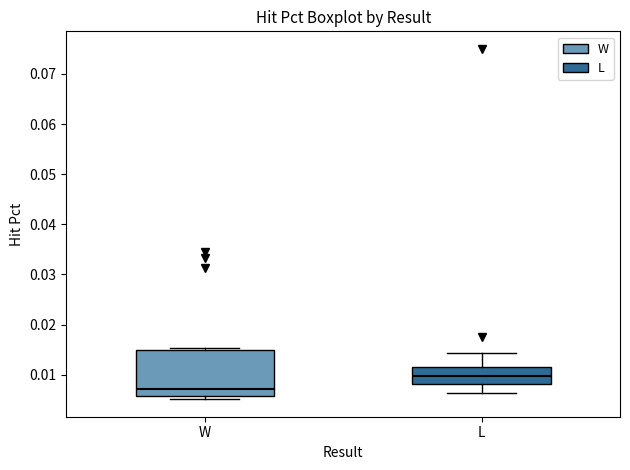

Reading left to right, read every box against the y-axis: the position of its median line, the range the box covers, and the ends of its whiskers. The values are not printed on the chart, so give them approximately, as read against the axis.

W: median 0.007, box 0.006 to 0.015, whiskers 0.005 to 0.015 (just above the box's upper edge)
L: median 0.010, box 0.008 to 0.012, whiskers 0.006 to 0.014